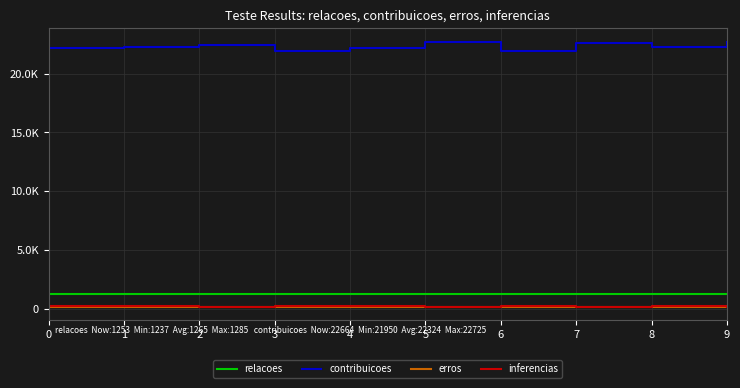

How many interior local valleys does the contribuicoes series have?

3